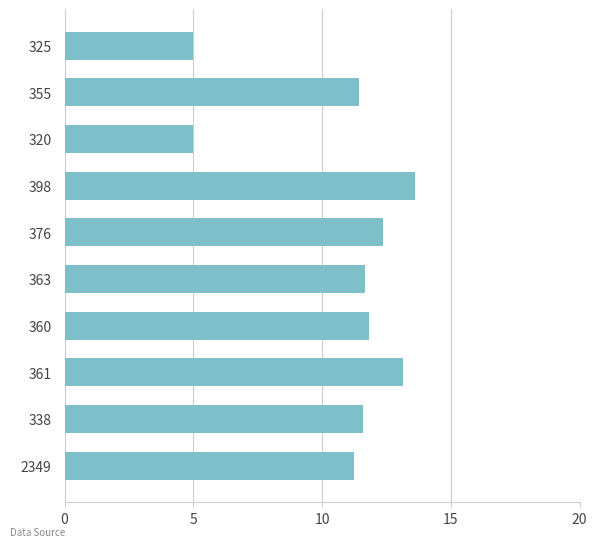

What is the label of the 8th bar from the bottom?

320